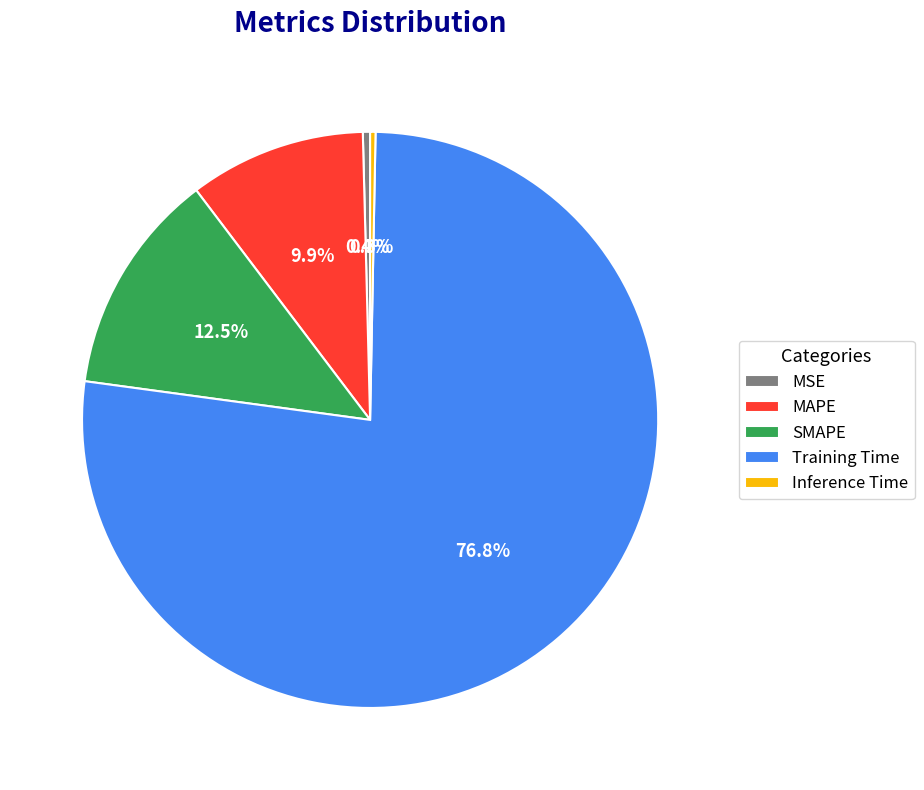

To the nearest percent, what is the average slice percentage?

20%